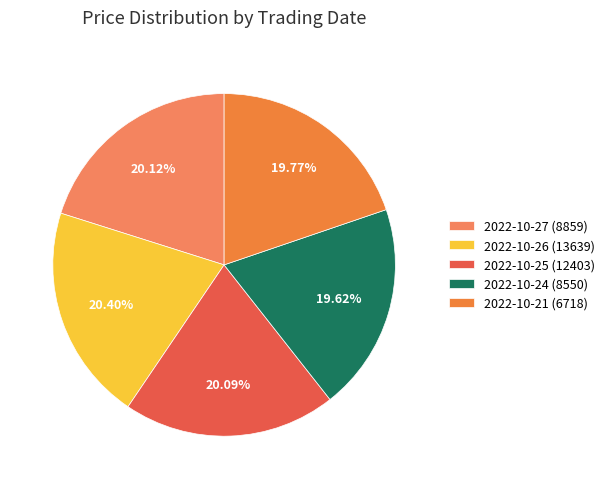

Does 2022-10-27 (8859) account for over 50% of the chart?

No